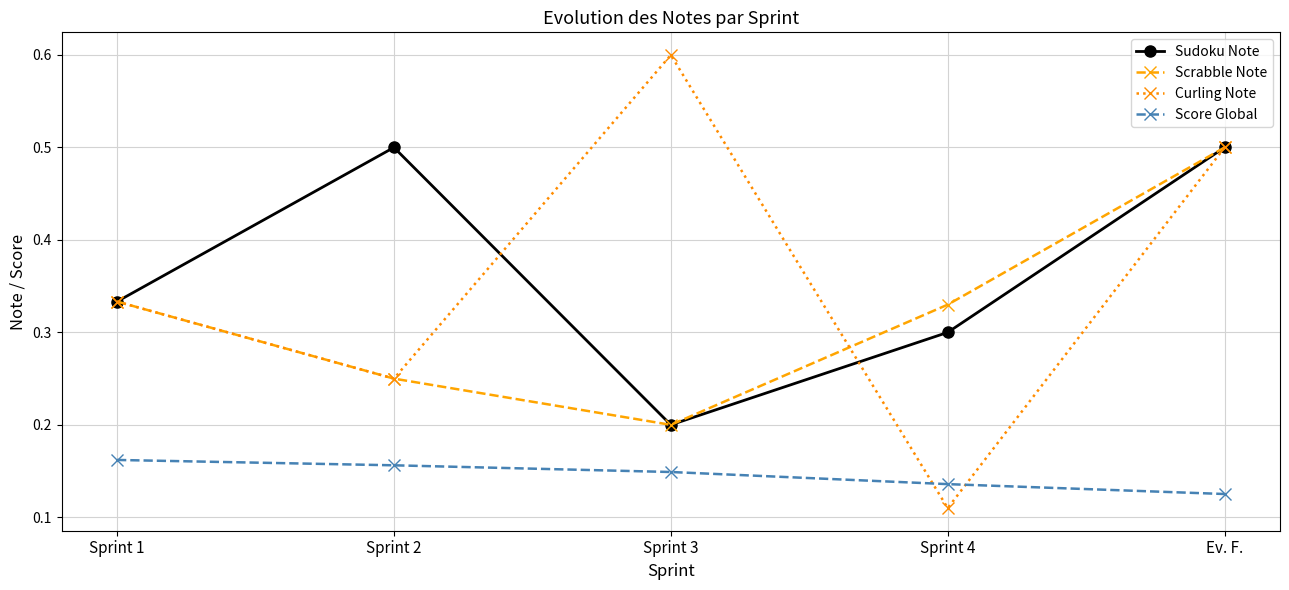

List the labels in order of Curling Note value, smallest first.

Sprint 4, Sprint 2, Sprint 1, Ev. F., Sprint 3